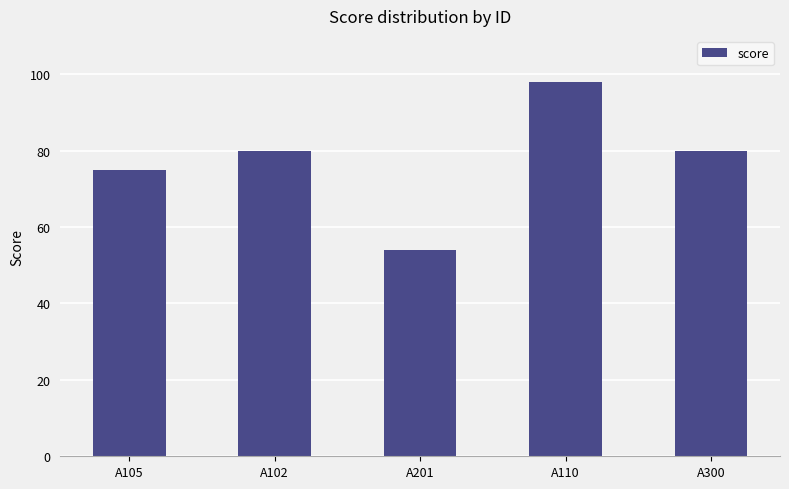

Count the number of categories in the chart.

5